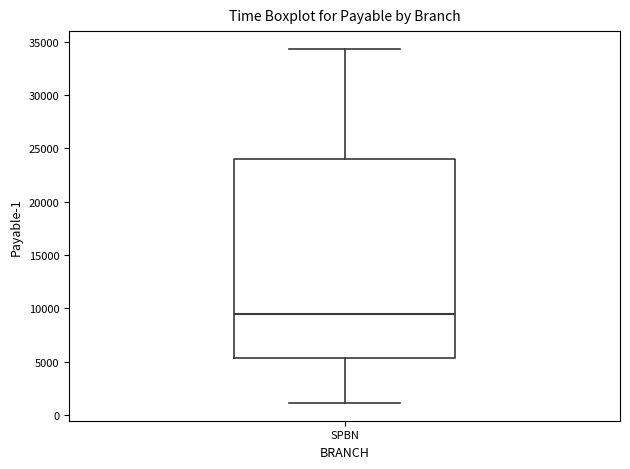

Read this box plot against the y-axis: the position of the median line, the range covered by the box, and the ends of both whiskers. The values are not printed on the chart, so give them approximately, as read against the axis.

median 9500, box 5500 to 24000, whiskers 1000 to 34500